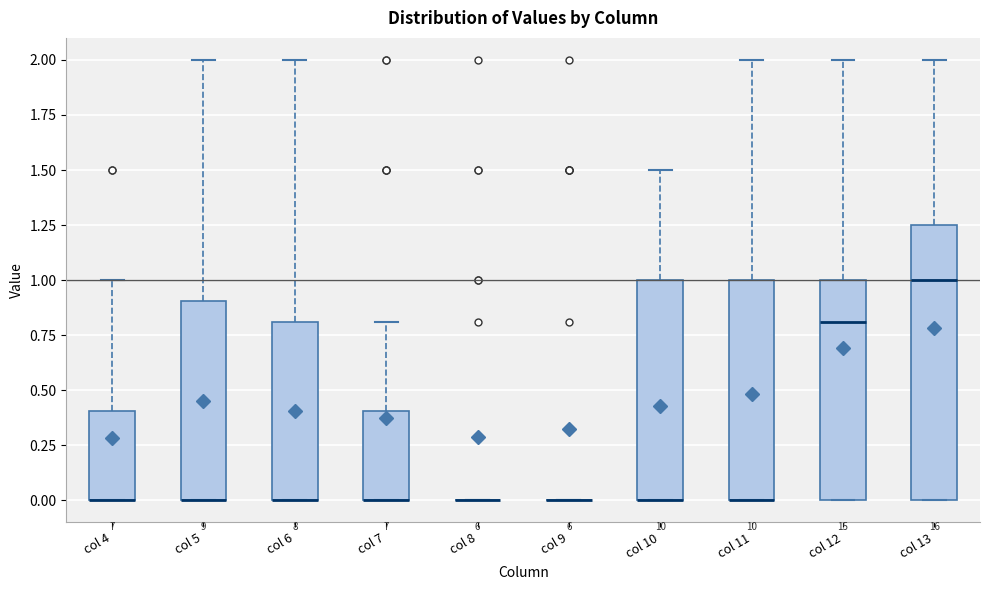

Reading left to right, read every box against the y-axis: the position of its median line, the range the box covers, and the ends of its whiskers. The values are not printed on the chart, so give them approximately, as read against the axis.

col 4: median 0.00 (drawn on the box's lower edge), box 0.00 to 0.40, whiskers 0.00 to 1.00
col 5: median 0.00 (drawn on the box's lower edge), box 0.00 to 0.90, whiskers 0.00 to 2.00
col 6: median 0.00 (drawn on the box's lower edge), box 0.00 to 0.80, whiskers 0.00 to 2.00
col 7: median 0.00 (drawn on the box's lower edge), box 0.00 to 0.40, whiskers 0.00 to 0.80
col 8: box collapsed to a line at 0.00, whiskers 0.00 to 0.00
col 9: box collapsed to a line at 0.00, whiskers 0.00 to 0.00
col 10: median 0.00 (drawn on the box's lower edge), box 0.00 to 1.00, whiskers 0.00 to 1.50
col 11: median 0.00 (drawn on the box's lower edge), box 0.00 to 1.00, whiskers 0.00 to 2.00
col 12: median 0.80, box 0.00 to 1.00, whiskers 0.00 to 2.00
col 13: median 1.00, box 0.00 to 1.25, whiskers 0.00 to 2.00